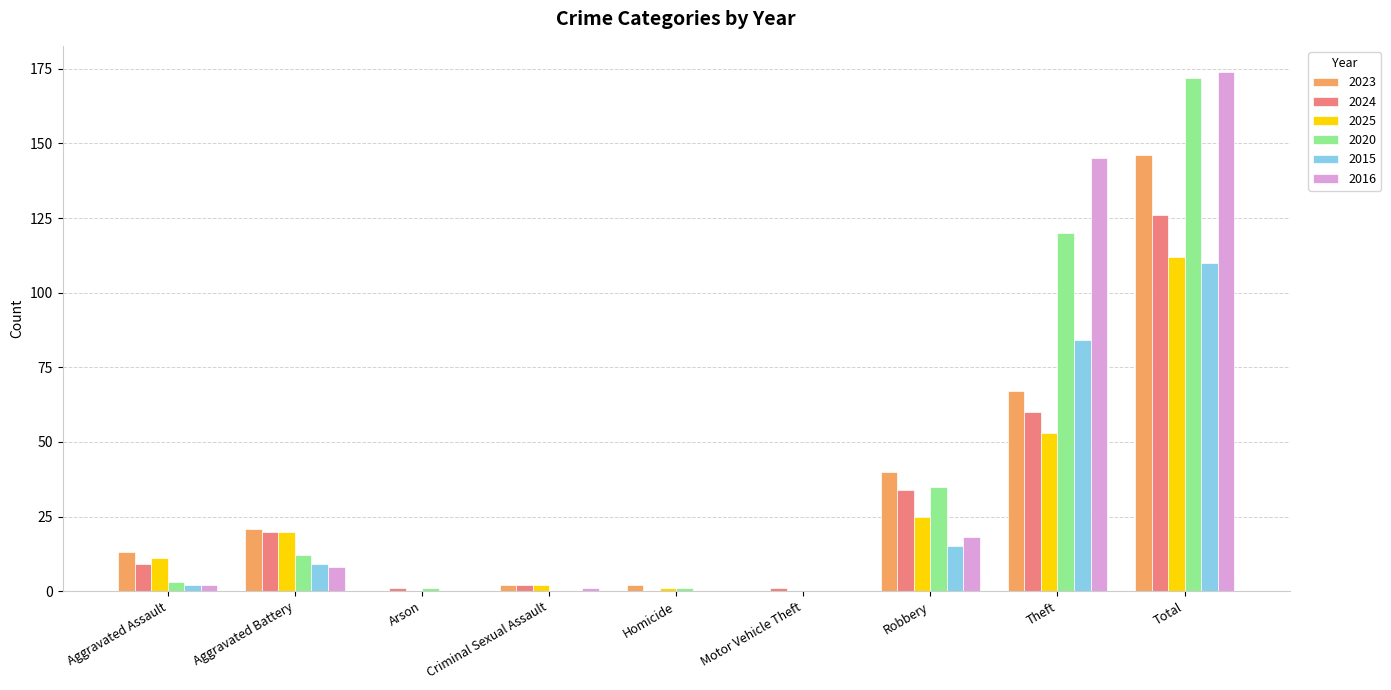

Which category has the highest value in the 2024 series?

Total